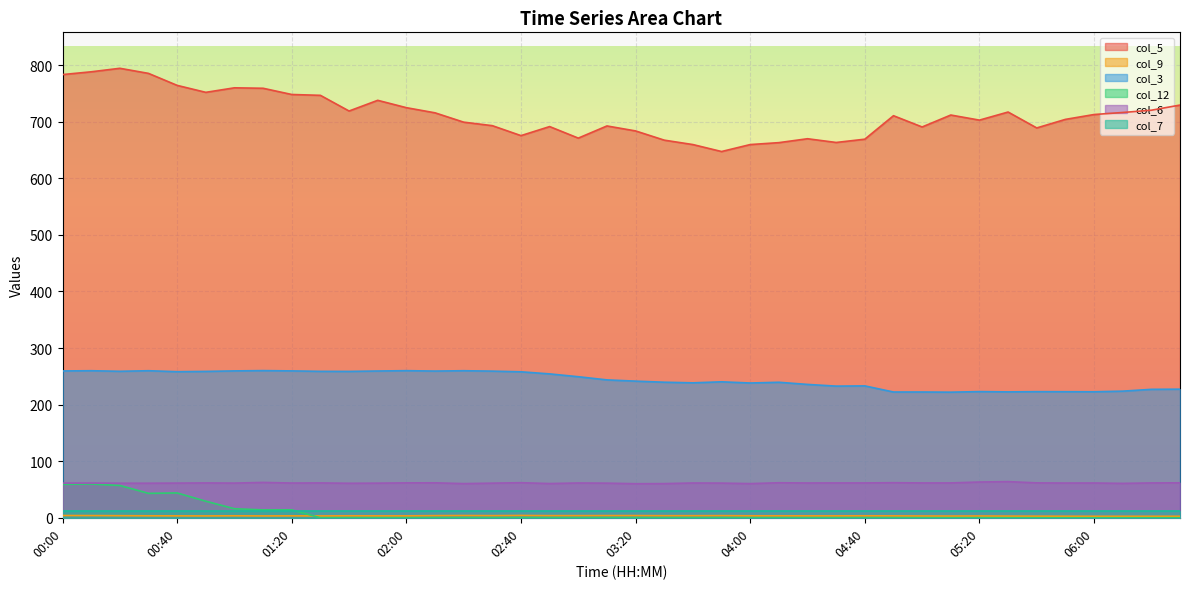

What is the lowest value of the col_6 series?

60.2